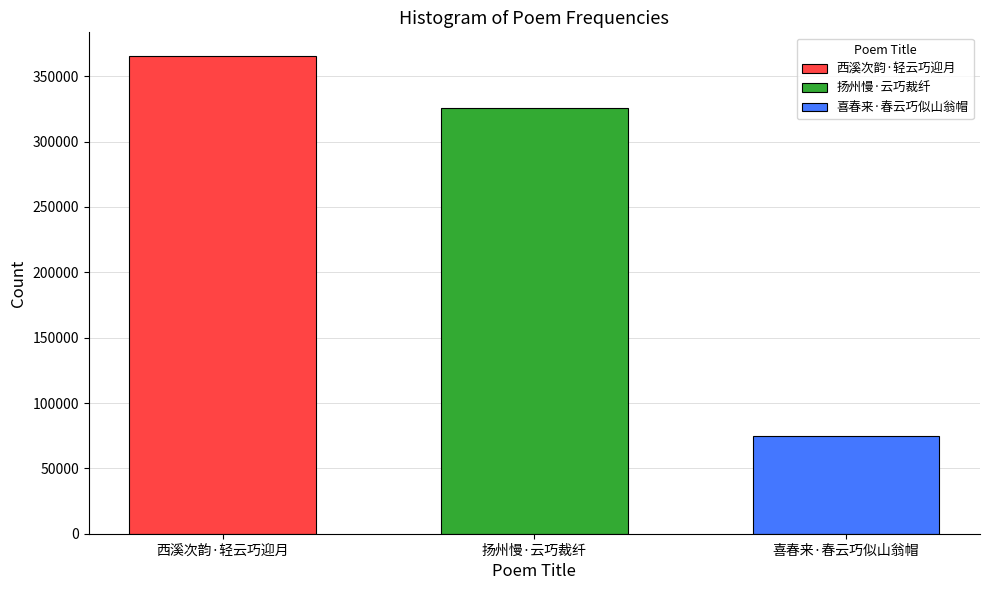

What is the maximum value shown in the chart?

365296